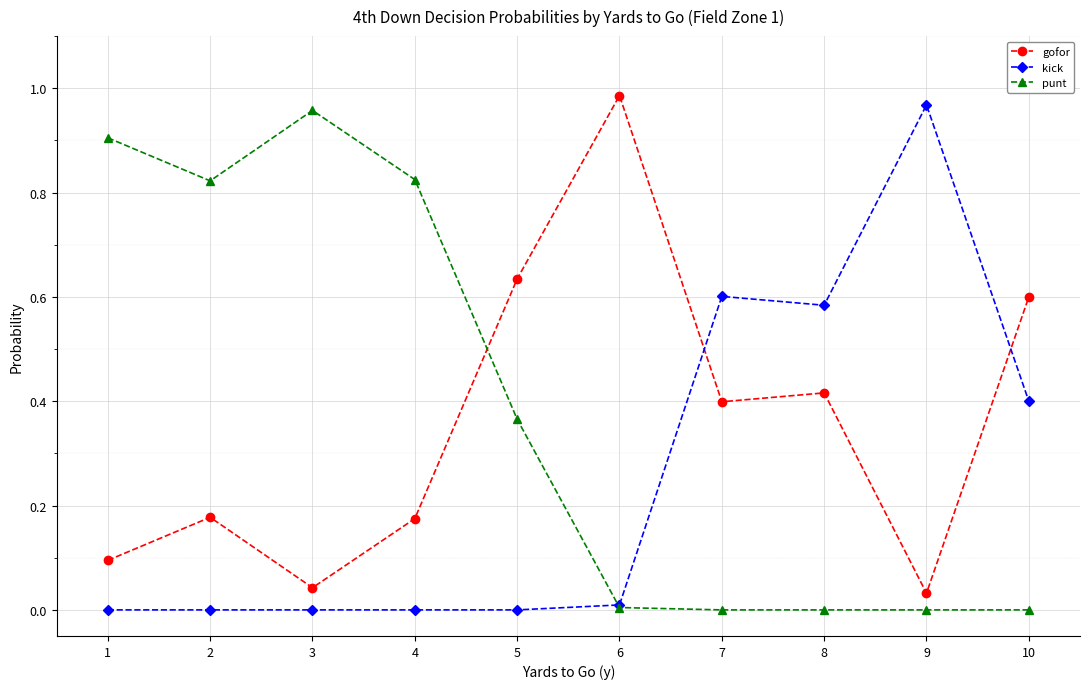

Where is the first local minimum for punt?

2